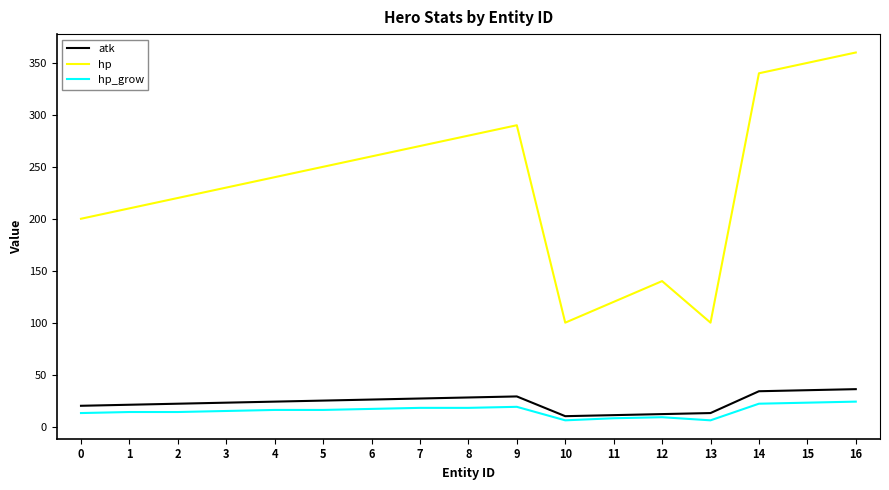

What is the maximum value for hp?

360